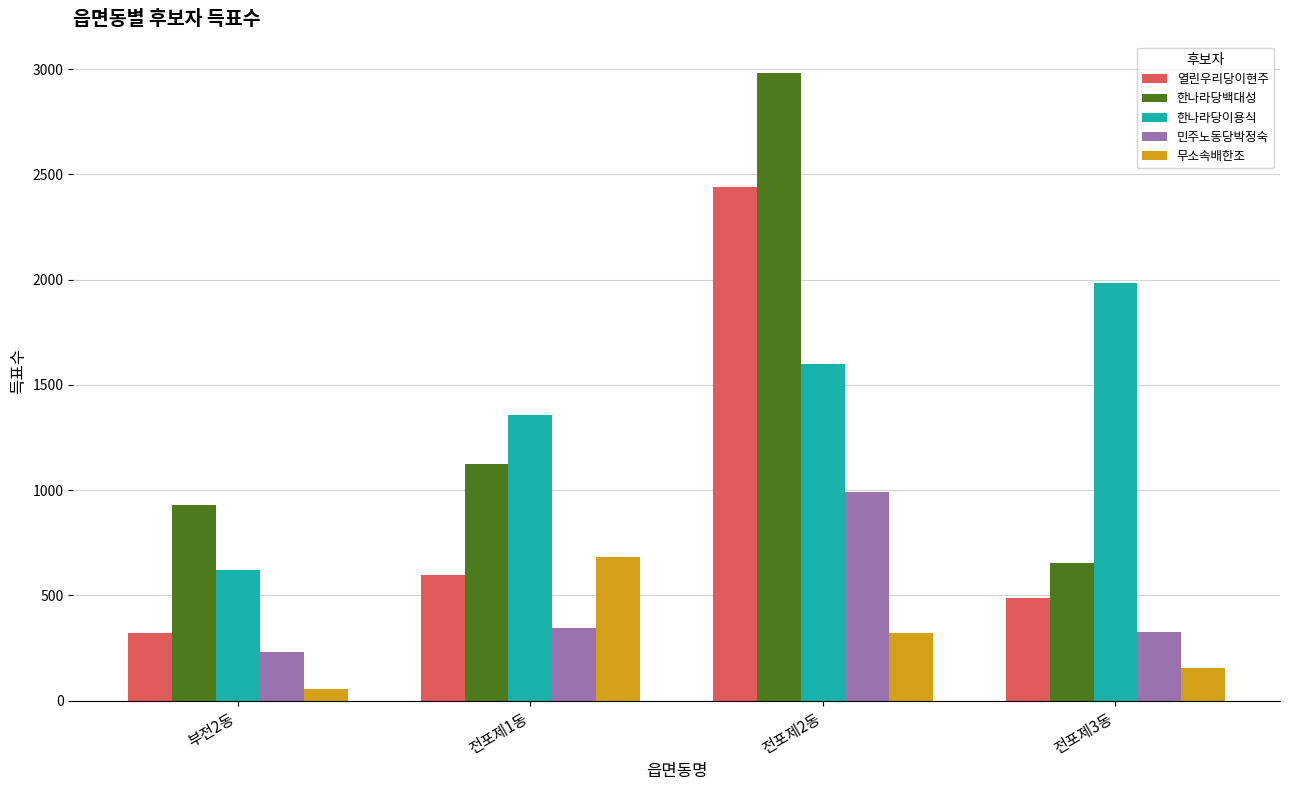

True or false: 무소속배한조 has a value of 320 at 전포제2동.

True